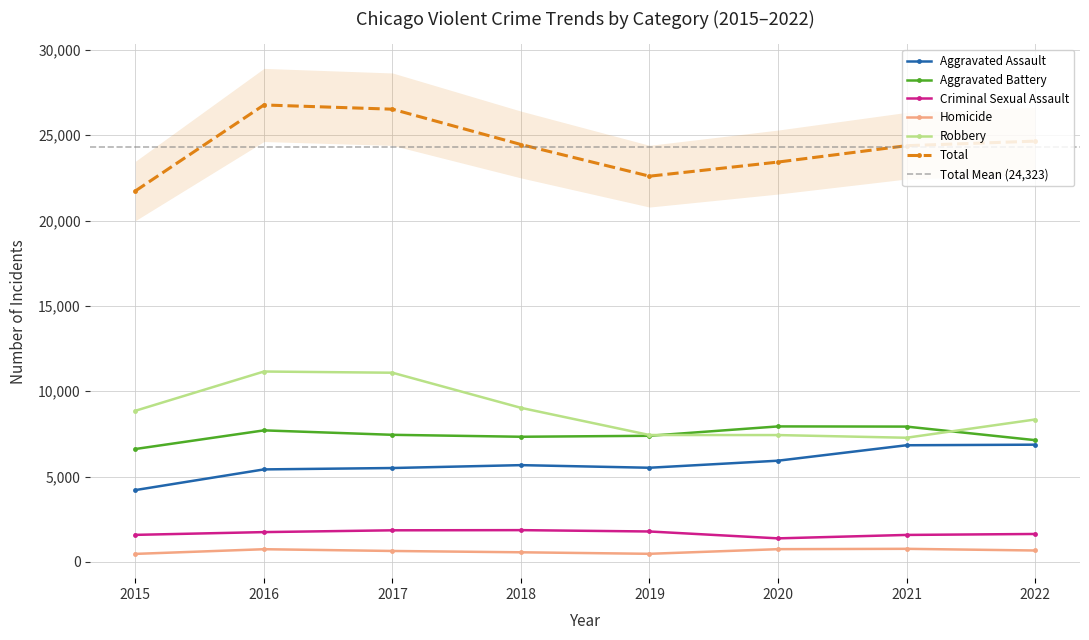

How many lines are shown in the chart?

6